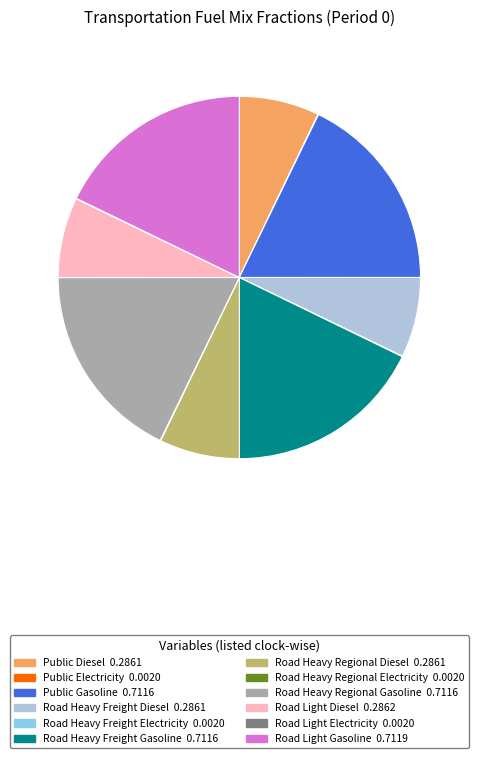

Does any single category account for the majority?

No